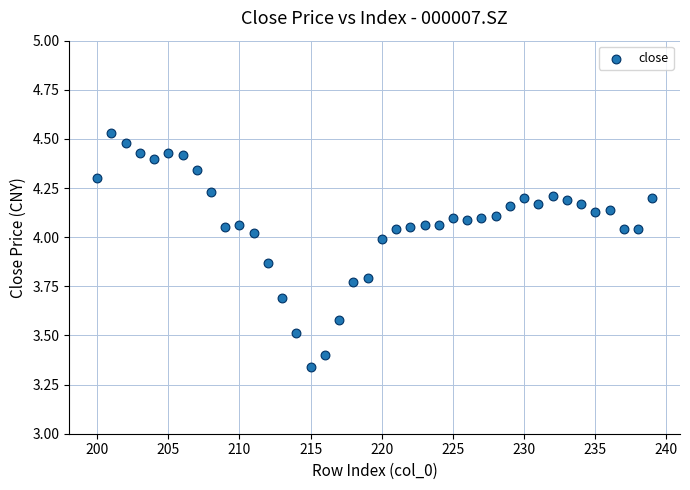

What is the range of Y values (max minus min)?

1.2